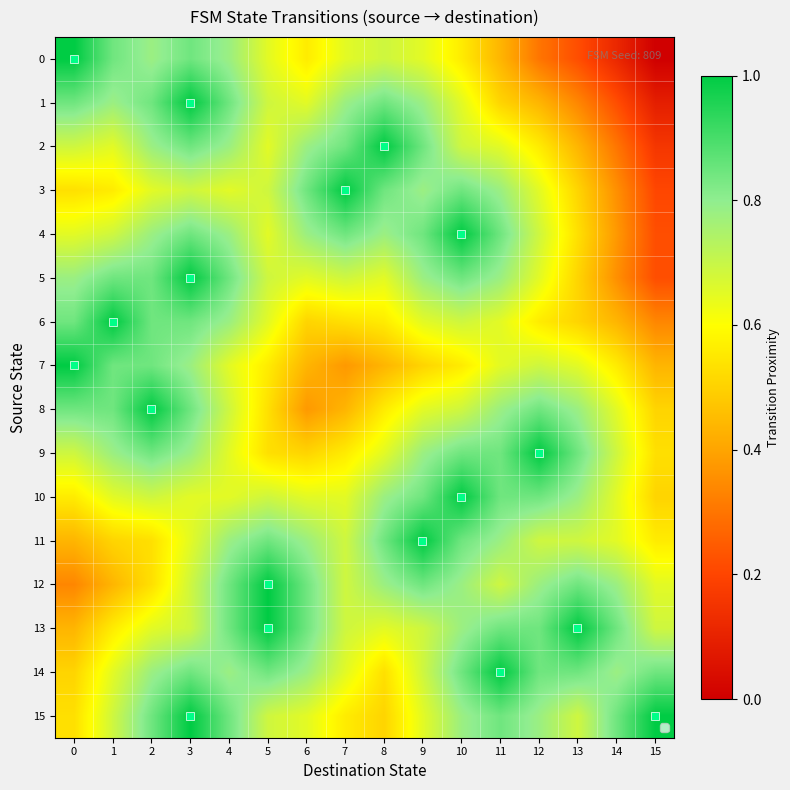

Reading right to left, what are all the values shown in this chart?

0: 15=0.0	14=0.1	13=0.2	12=0.3	11=0.4	10=0.6	9=0.7	8=0.7	7=0.7	6=0.6	5=0.7	4=0.8	3=0.8	2=0.8	1=0.8	0=1.0
1: 15=0.1	14=0.2	13=0.3	12=0.4	11=0.5	10=0.7	9=0.8	8=0.8	7=0.8	6=0.7	5=0.7	4=0.8	3=1.0	2=0.8	1=0.8	0=0.8
2: 15=0.2	14=0.3	13=0.4	12=0.6	11=0.7	10=0.7	9=0.8	8=1.0	7=0.8	6=0.8	5=0.7	4=0.8	3=0.8	2=0.8	1=0.7	0=0.7
3: 15=0.2	14=0.4	13=0.5	12=0.7	11=0.8	10=0.8	9=0.8	8=0.8	7=1.0	6=0.8	5=0.7	4=0.7	3=0.7	2=0.7	1=0.6	0=0.5
4: 15=0.2	14=0.4	13=0.5	12=0.7	11=0.8	10=1.0	9=0.8	8=0.8	7=0.8	6=0.8	5=0.7	4=0.8	3=0.8	2=0.8	1=0.7	0=0.7
5: 15=0.2	14=0.4	13=0.5	12=0.7	11=0.8	10=0.8	9=0.8	8=0.7	7=0.7	6=0.7	5=0.7	4=0.8	3=1.0	2=0.8	1=0.8	0=0.8
6: 15=0.3	14=0.4	13=0.5	12=0.6	11=0.7	10=0.7	9=0.7	8=0.6	7=0.5	6=0.5	5=0.7	4=0.8	3=0.8	2=0.8	1=1.0	0=0.8
7: 15=0.4	14=0.6	13=0.7	12=0.7	11=0.7	10=0.6	9=0.5	8=0.4	7=0.4	6=0.4	5=0.6	4=0.7	3=0.8	2=0.8	1=0.8	0=1.0
8: 15=0.5	14=0.7	13=0.8	12=0.8	11=0.8	10=0.7	9=0.7	8=0.6	7=0.4	6=0.4	5=0.5	4=0.7	3=0.8	2=1.0	1=0.8	0=0.8
9: 15=0.5	14=0.7	13=0.8	12=1.0	11=0.8	10=0.8	9=0.8	8=0.7	7=0.6	6=0.5	5=0.5	4=0.7	3=0.8	2=0.8	1=0.8	0=0.7
10: 15=0.5	14=0.7	13=0.8	12=0.8	11=0.8	10=1.0	9=0.8	8=0.8	7=0.7	6=0.7	5=0.7	4=0.7	3=0.7	2=0.7	1=0.7	0=0.6
11: 15=0.6	14=0.7	13=0.7	12=0.7	11=0.8	10=0.8	9=1.0	8=0.8	7=0.7	6=0.8	5=0.8	4=0.8	3=0.7	2=0.5	1=0.5	0=0.4
12: 15=0.7	14=0.8	13=0.8	12=0.8	11=0.7	10=0.8	9=0.8	8=0.8	7=0.7	6=0.8	5=1.0	4=0.8	3=0.7	2=0.5	1=0.4	0=0.3
13: 15=0.7	14=0.8	13=1.0	12=0.8	11=0.8	10=0.8	9=0.7	8=0.7	7=0.7	6=0.8	5=1.0	4=0.8	3=0.7	2=0.7	1=0.6	0=0.4
14: 15=0.8	14=0.8	13=0.8	12=0.8	11=1.0	10=0.8	9=0.7	8=0.5	7=0.7	6=0.8	5=0.8	4=0.8	3=0.8	2=0.8	1=0.7	0=0.5
15: 15=1.0	14=0.8	13=0.7	12=0.8	11=0.8	10=0.8	9=0.7	8=0.5	7=0.6	6=0.7	5=0.7	4=0.8	3=1.0	2=0.8	1=0.7	0=0.5